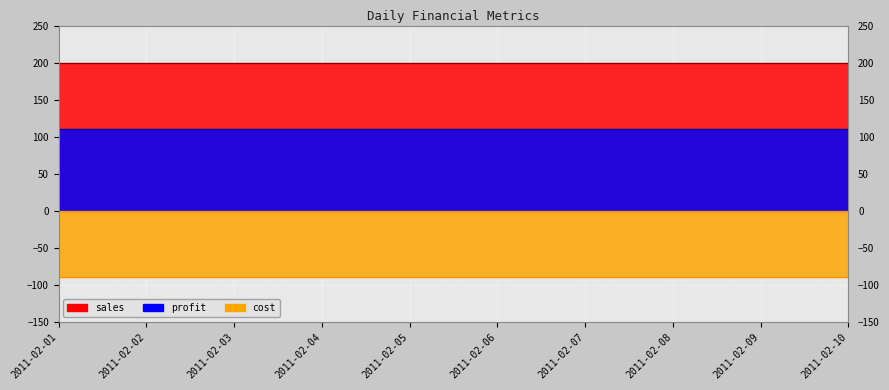

How many distinct data groups are displayed?

3